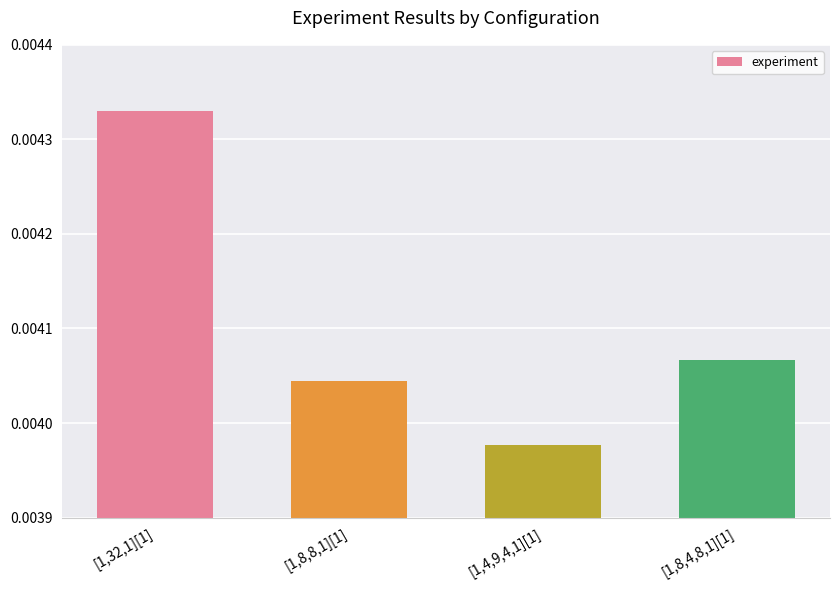

Rank the categories by value from lowest to highest.

[1,4,9,4,1][1], [1,8,8,1][1], [1,8,4,8,1][1], [1,32,1][1]